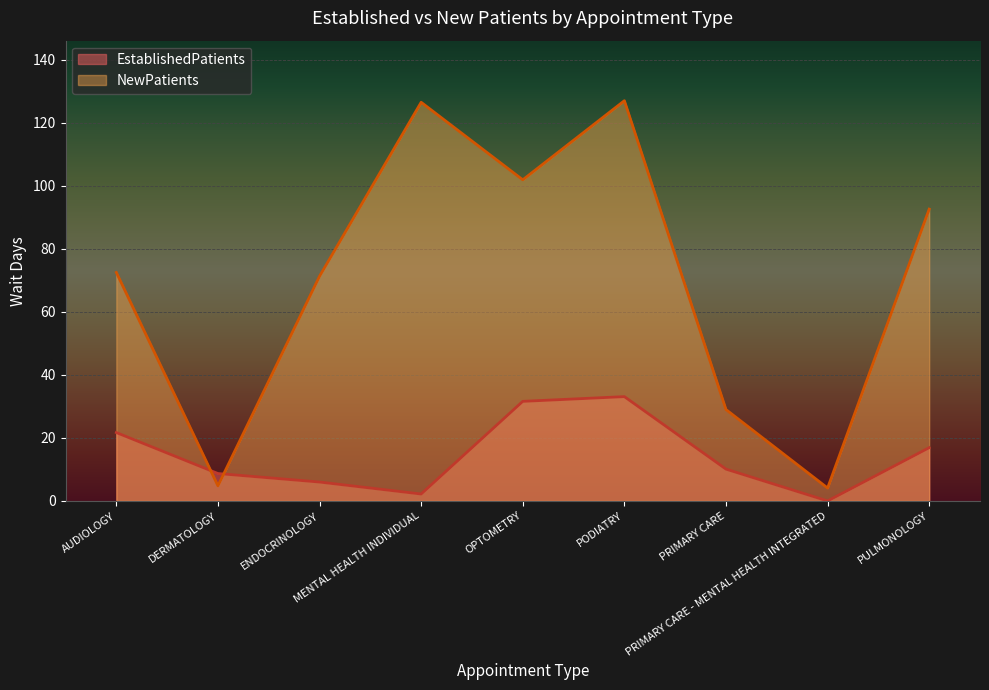

At how many categories does at least one series exceed 62?

6